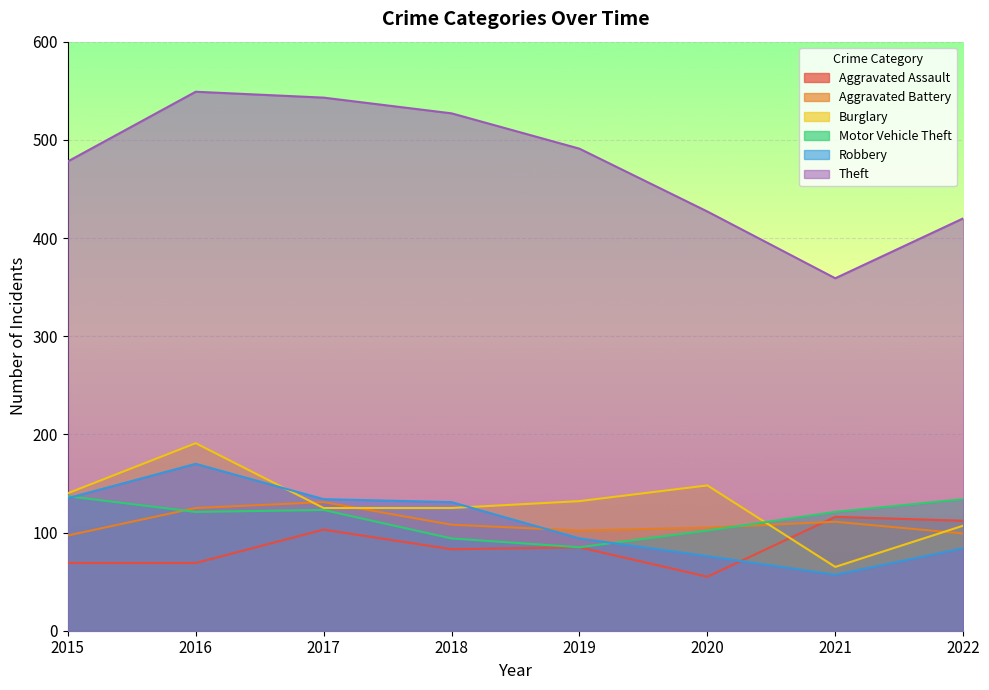

What is the sum of the Robbery values at 2021 and 2022?

141